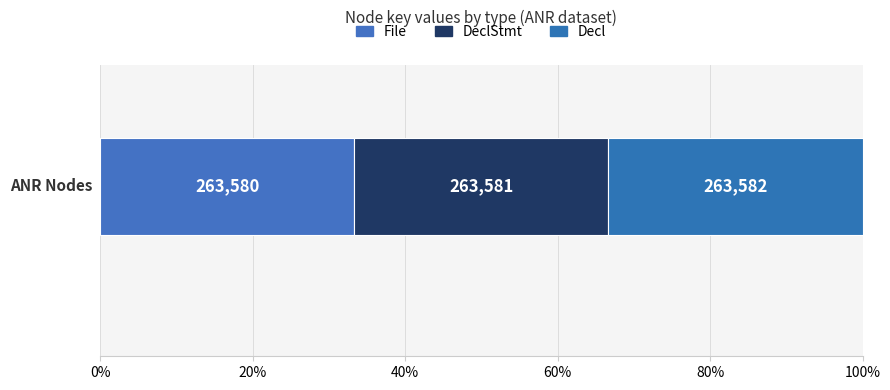

Are the bars grouped side by side (vs. stacked)?

No